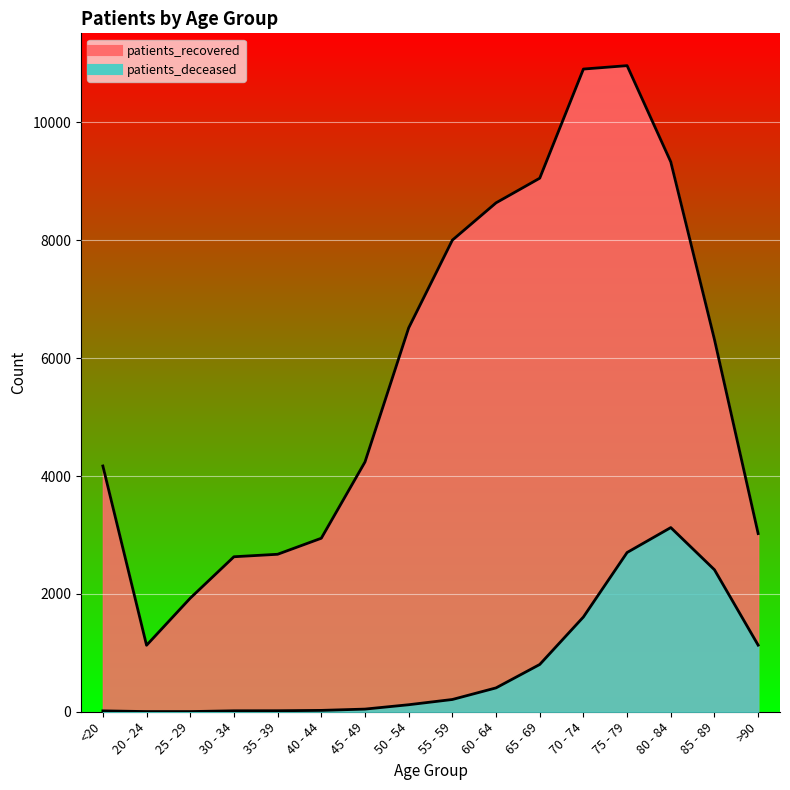

At how many categories does at least one series exceed 3996?

10